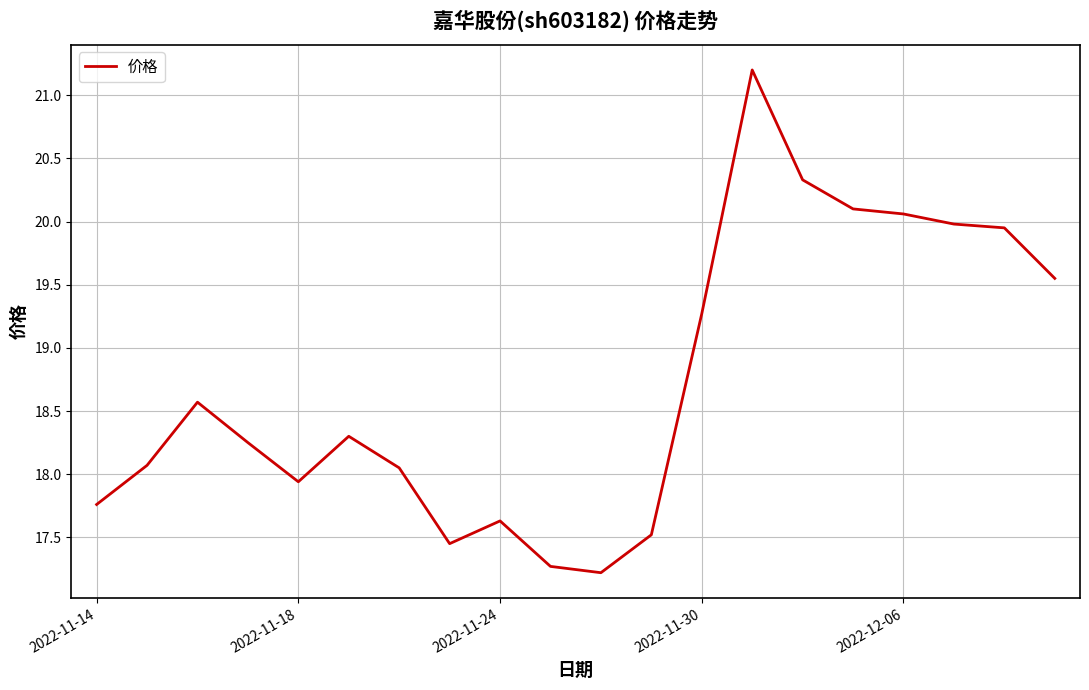

What is the difference between the maximum and minimum values?

4.0